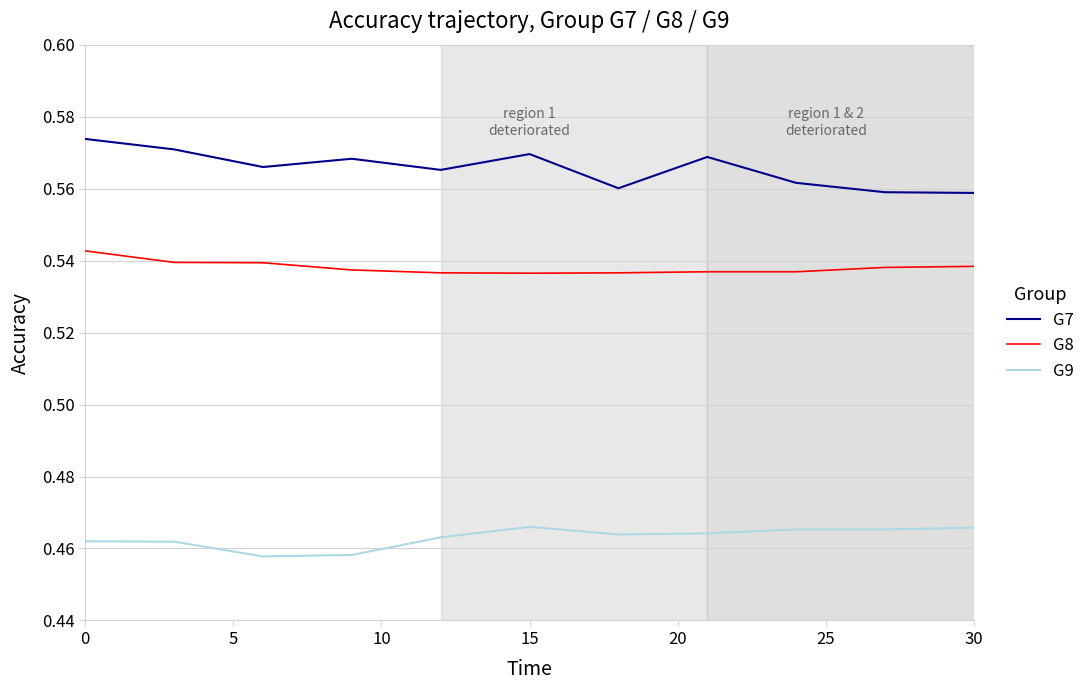

Which series has the widest spread of values?

G7